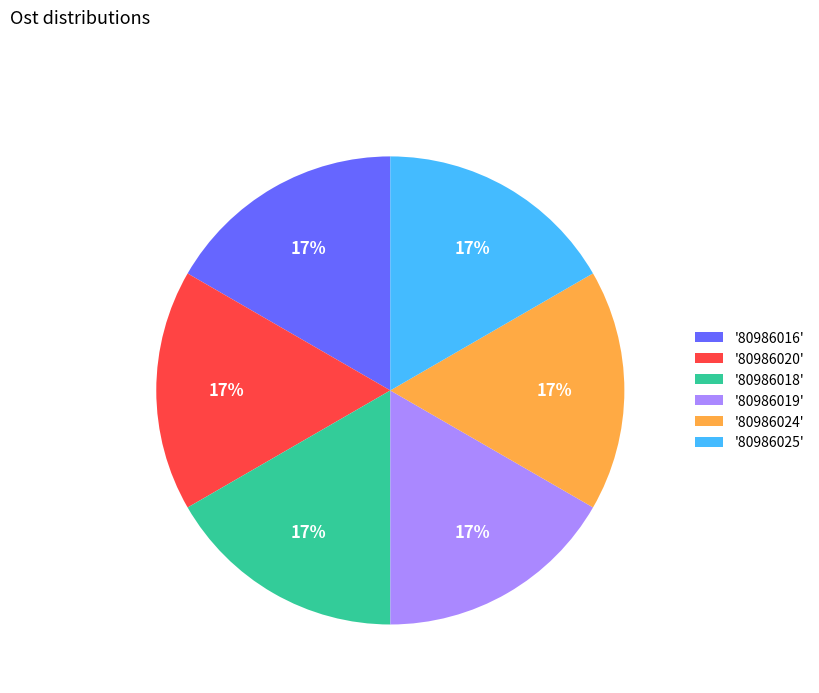

What is the ratio of the value at '80986019' to the value at '80986024'?

1.0